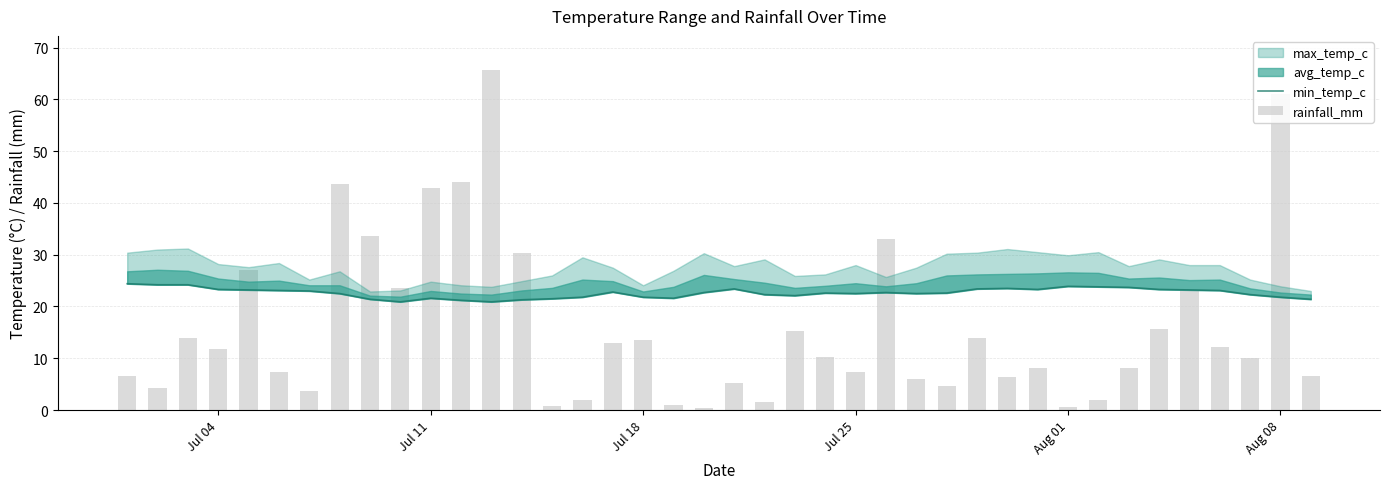

What position from the left is Aug 08?

6